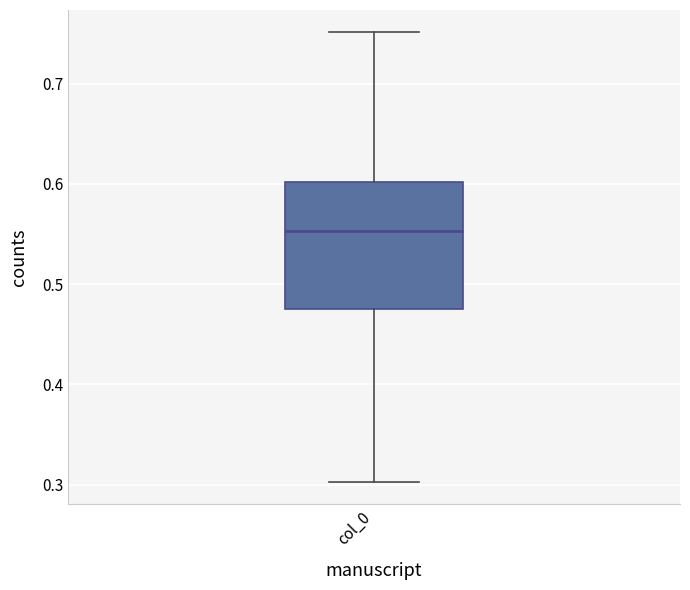

Read this box plot against the y-axis: the position of the median line, the range covered by the box, and the ends of both whiskers. The values are not printed on the chart, so give them approximately, as read against the axis.

median 0.55, box 0.48 to 0.60, whiskers 0.30 to 0.75